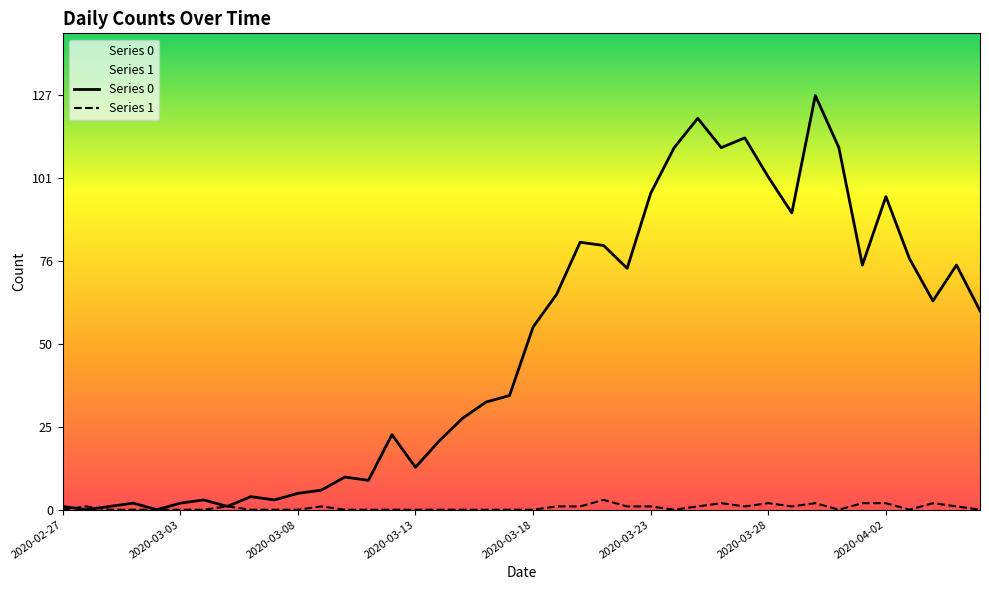

The value of Series 0 at 2020-03-18 is 56. True or false?

True